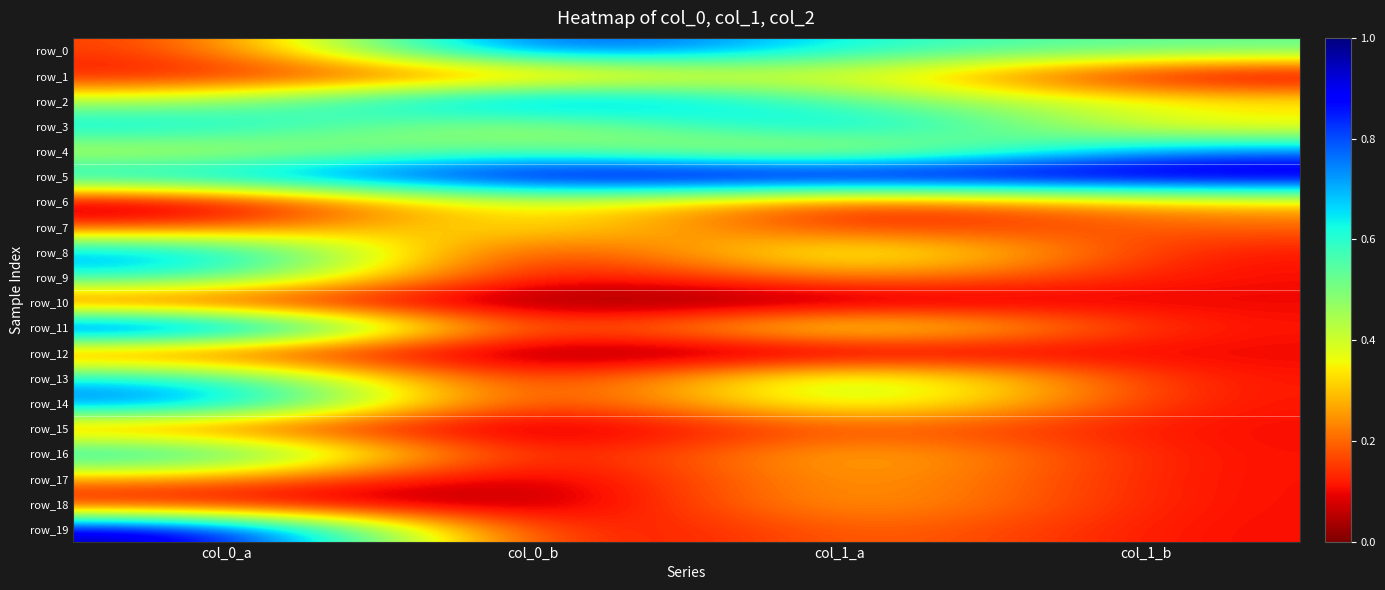

What is the difference between the highest and lowest values at col_1_b?

1.0